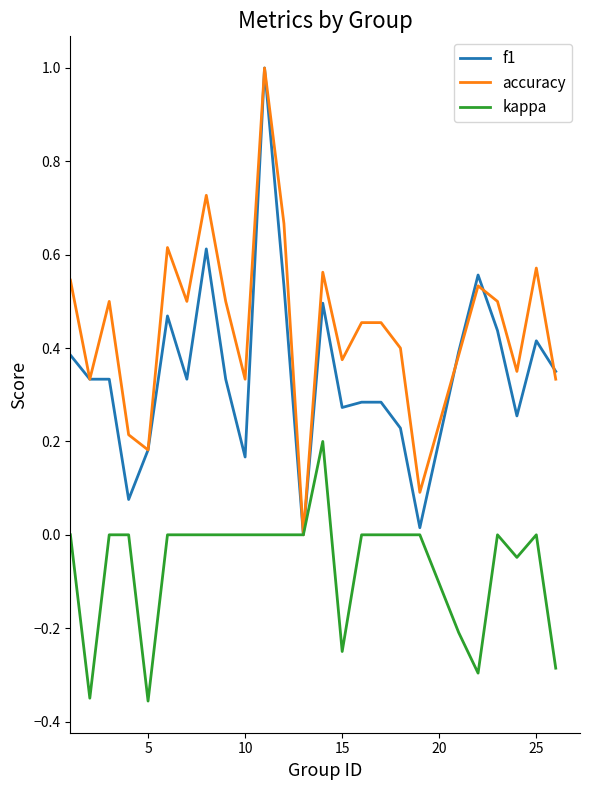

Rank the series by their average value, from lowest to highest.

kappa, f1, accuracy